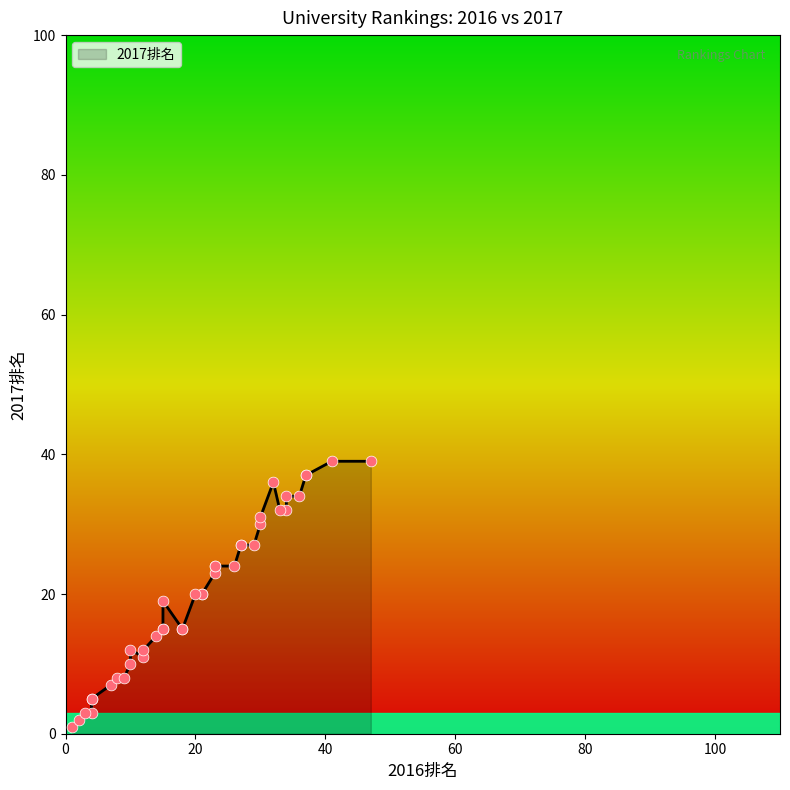

What is the change in value from 21 to 23?

+4